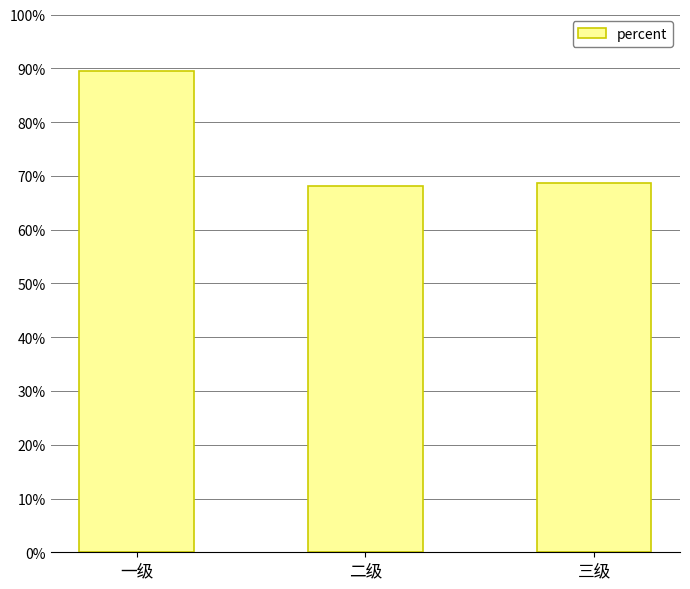

Is it true that the value at 三级 is 1.0?

False